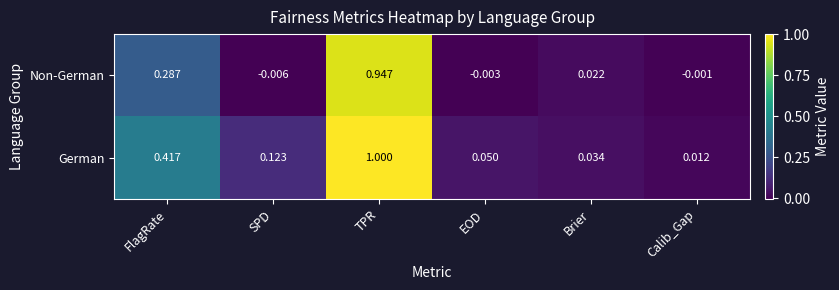

Which label corresponds to the smallest value in the chart?

SPD